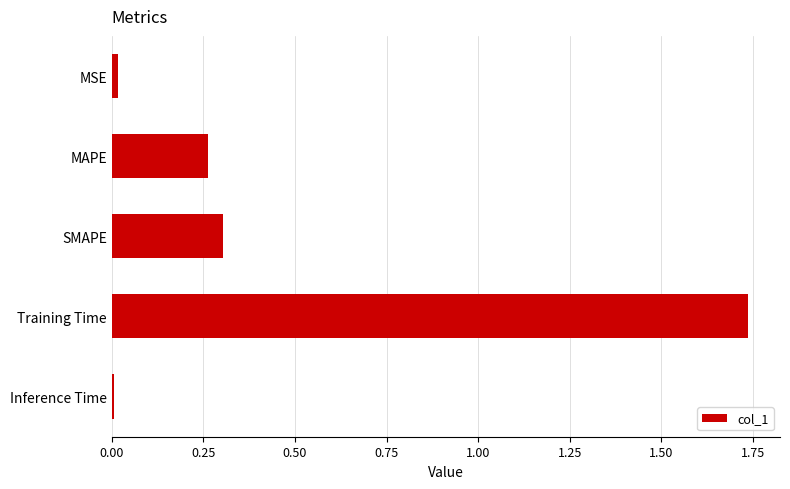

What position from the top is SMAPE?

3